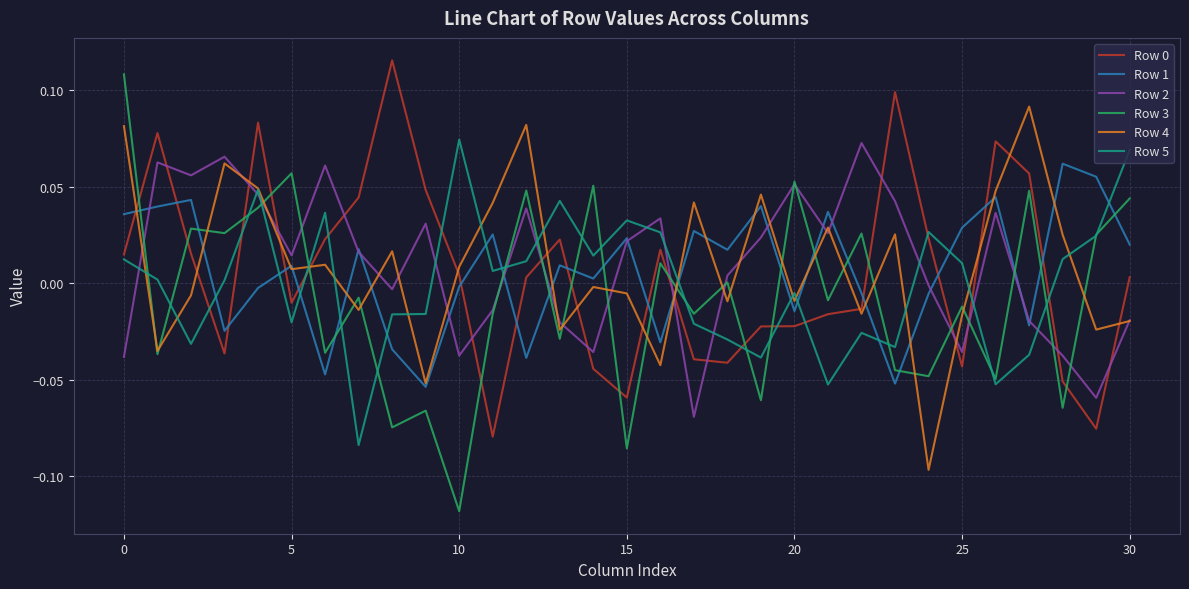

Which series has the largest range (max minus min)?

Row 3